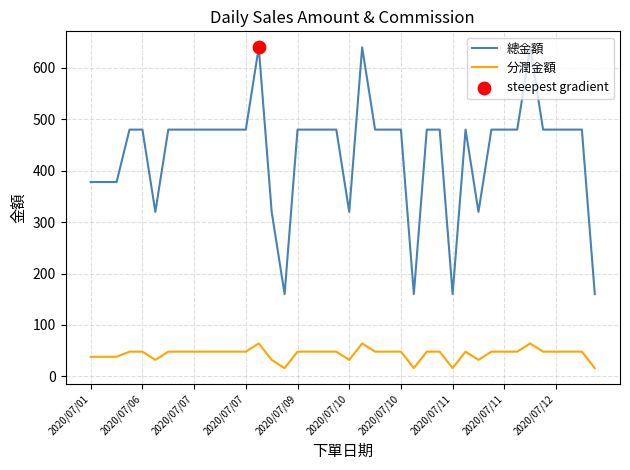

Which series has the largest total across all categories?

總金額